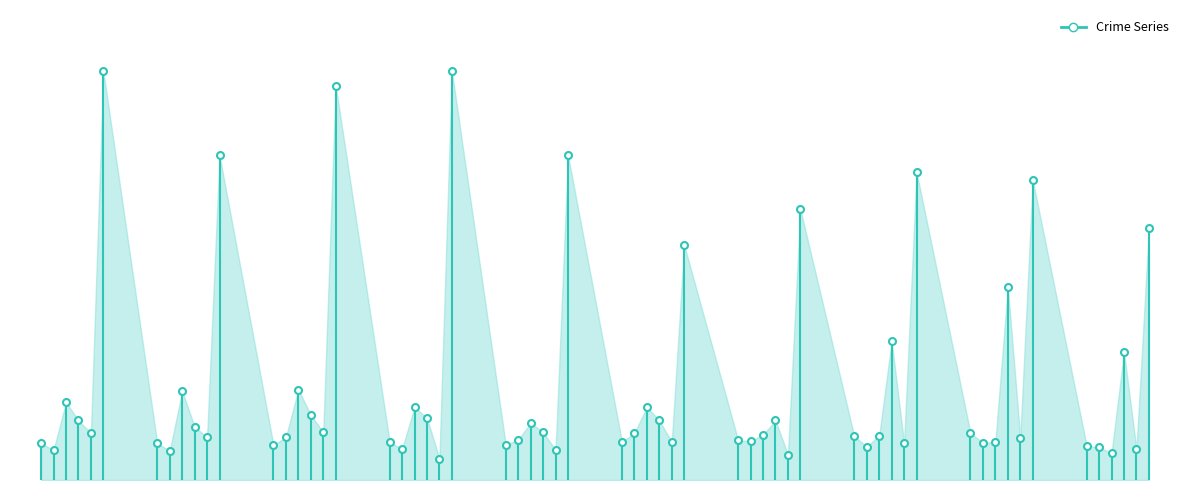

What position from the right is 0?

1